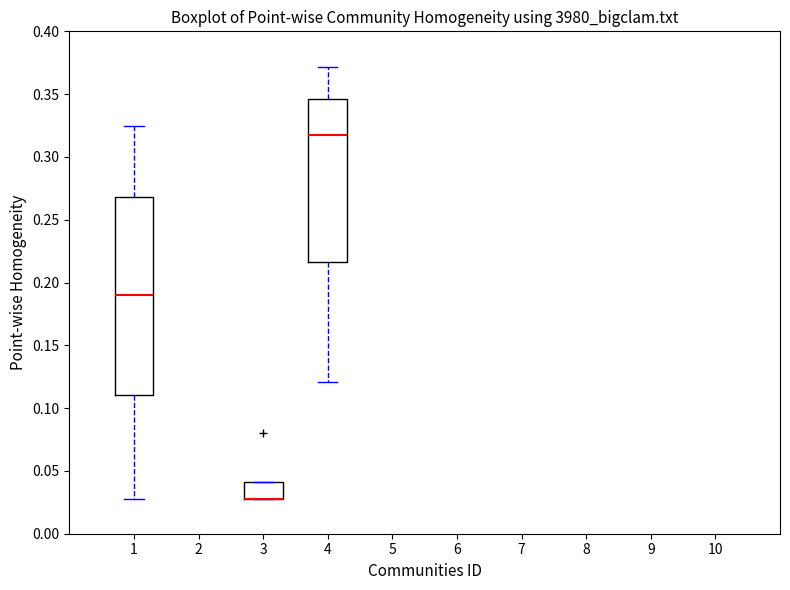

Comparing the boxes themselves (not the whiskers), which one is the tallest?

1